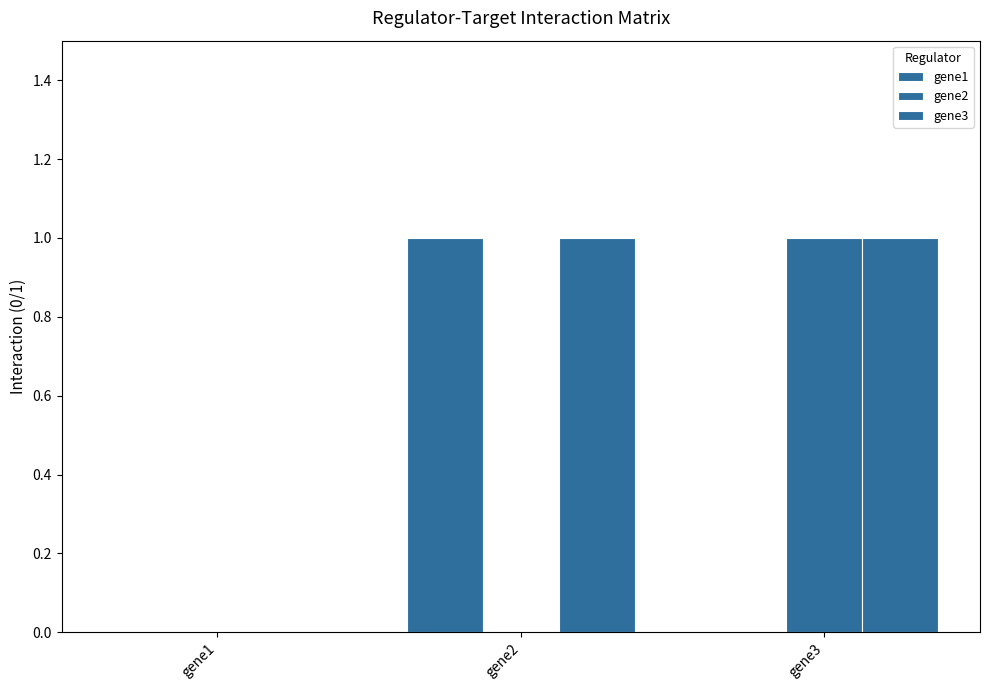

Rank the series at gene3 from highest to lowest value.

gene2, gene3, gene1